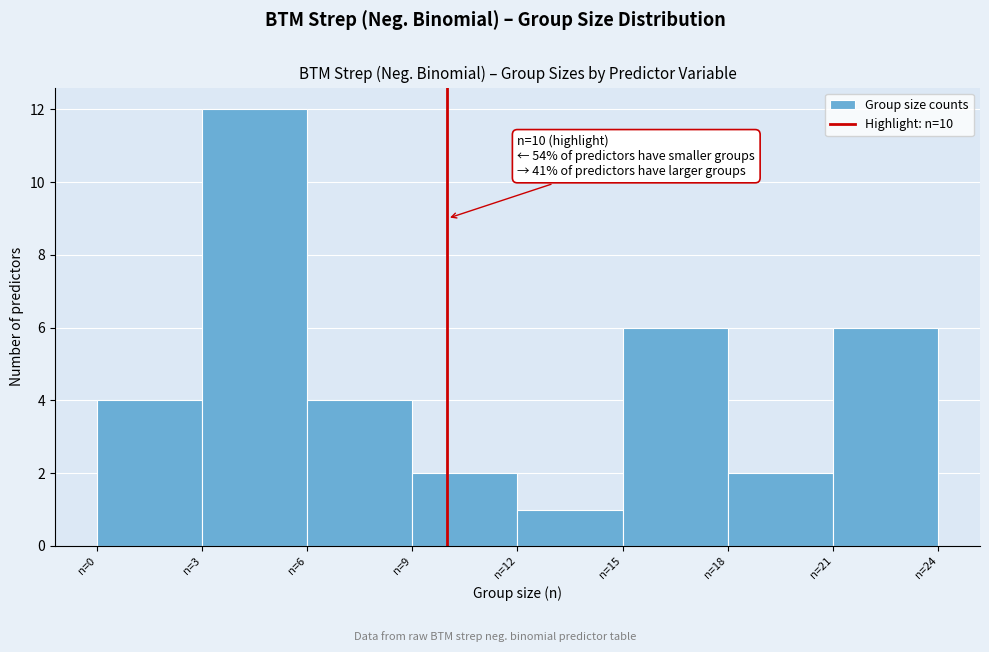

Over which range of the x-axis is the bar tallest?

3 to 6